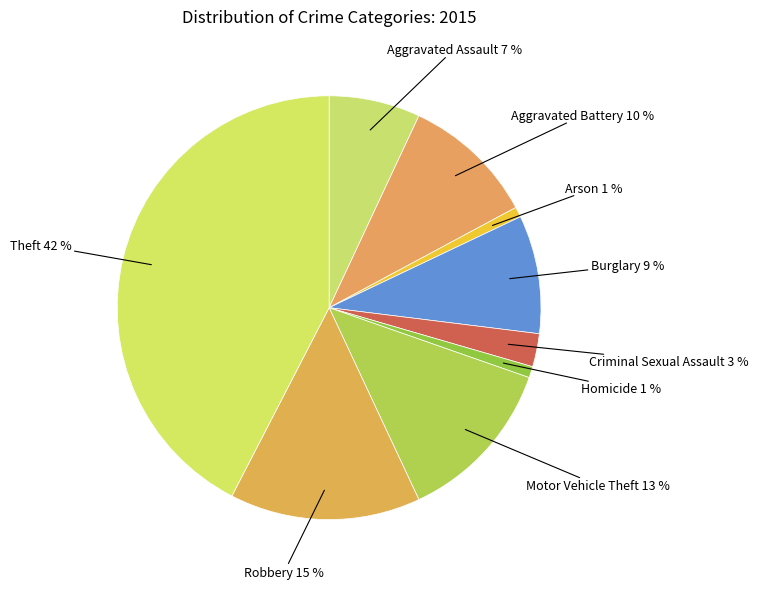

Count the number of slices in the pie.

9